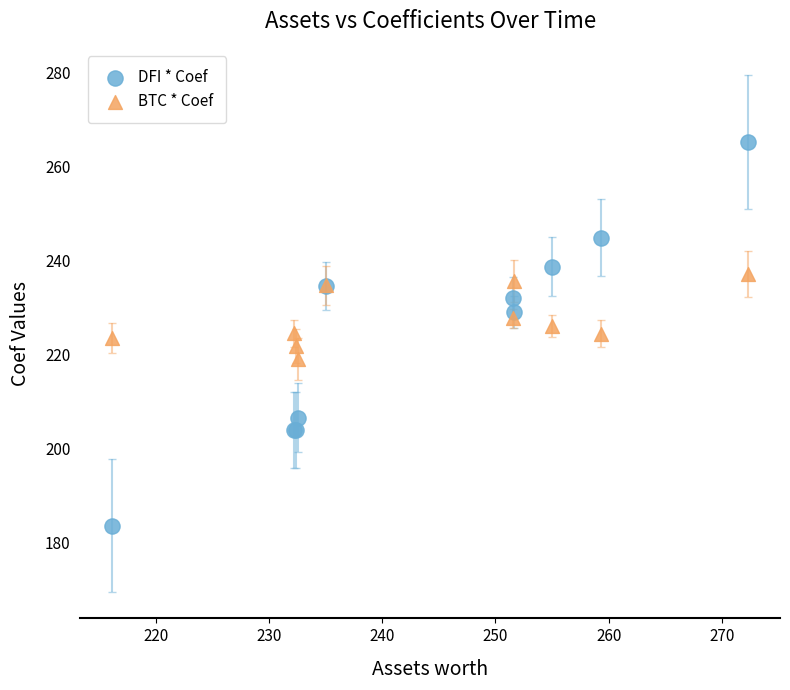

What are all the series names shown in the legend?

DFI * Coef, BTC * Coef